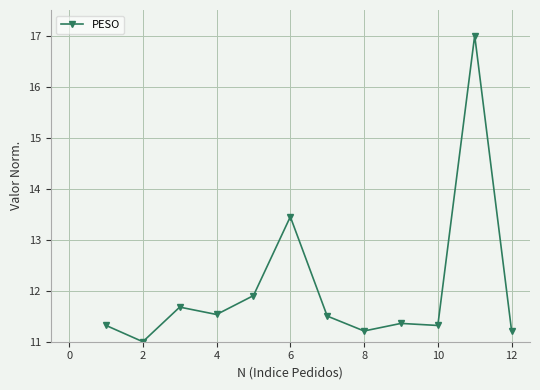

What is the minimum value shown in the chart?

11.0